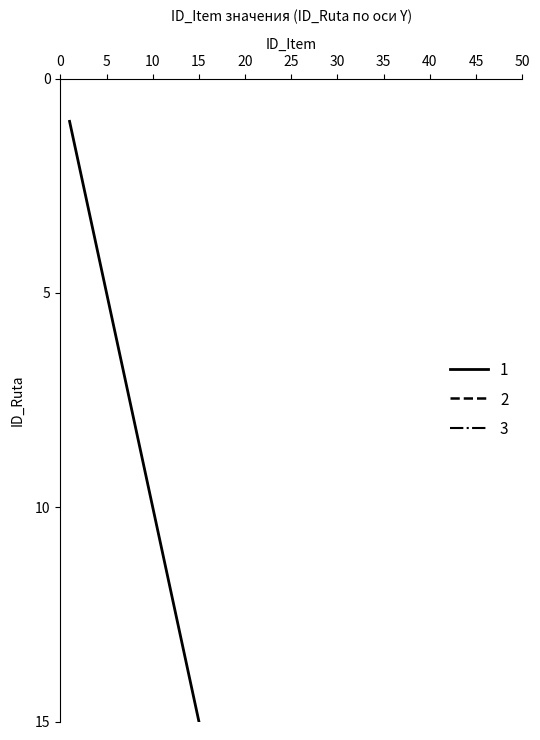

Reading right to left, what are all the values shown in this chart?

ID_Item_1: 15=15	14=14	13=13	12=12	11=11	10=10	9=9	8=8	7=7	6=6	5=5	4=4	3=3	2=2	1=1
ID_Item_2: 15=30	14=29	13=28	12=27	11=26	10=25	9=24	8=23	7=22	6=21	5=20	4=19	3=18	2=17	1=16
ID_Item_3: 15=45	14=44	13=43	12=42	11=41	10=40	9=39	8=38	7=37	6=36	5=35	4=34	3=33	2=32	1=31